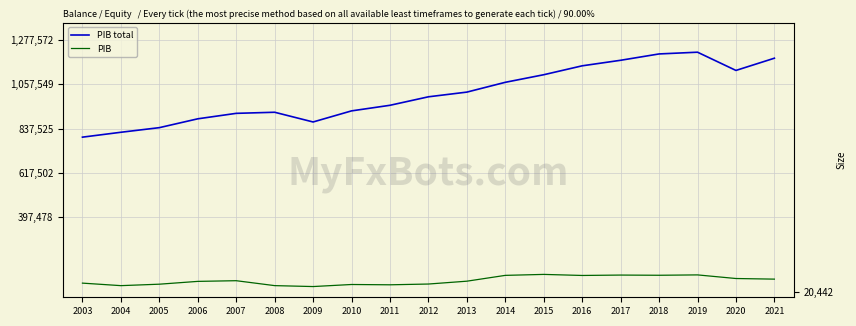

Reading left to right, what are all the values shown in this chart?

PIB total: 2003=794957.3	2004=819238.3	2005=842128.8	2006=886009.7	2007=913139.8	2008=918573.5	2009=870319.1	2010=925371.8	2011=953148.1	2012=995286.0	2013=1018578.6	2014=1067256.8	2015=1104884.9	2016=1149129.5	2017=1176616.0	2018=1208076.0	2019=1216735.7	2020=1126205.9	2021=1186919.0
PIB: 2003=53946.8	2004=44358.3	2005=49888.9	2006=60603.7	2007=63193.1	2008=44426.9	2009=40885.3	2010=48725.5	2011=47567.8	2012=50499.1	2013=61338.5	2014=83523.0	2015=87201.0	2016=83175.0	2017=84674.1	2018=83916.7	2019=85321.2	2020=71537.1	2021=69187.2